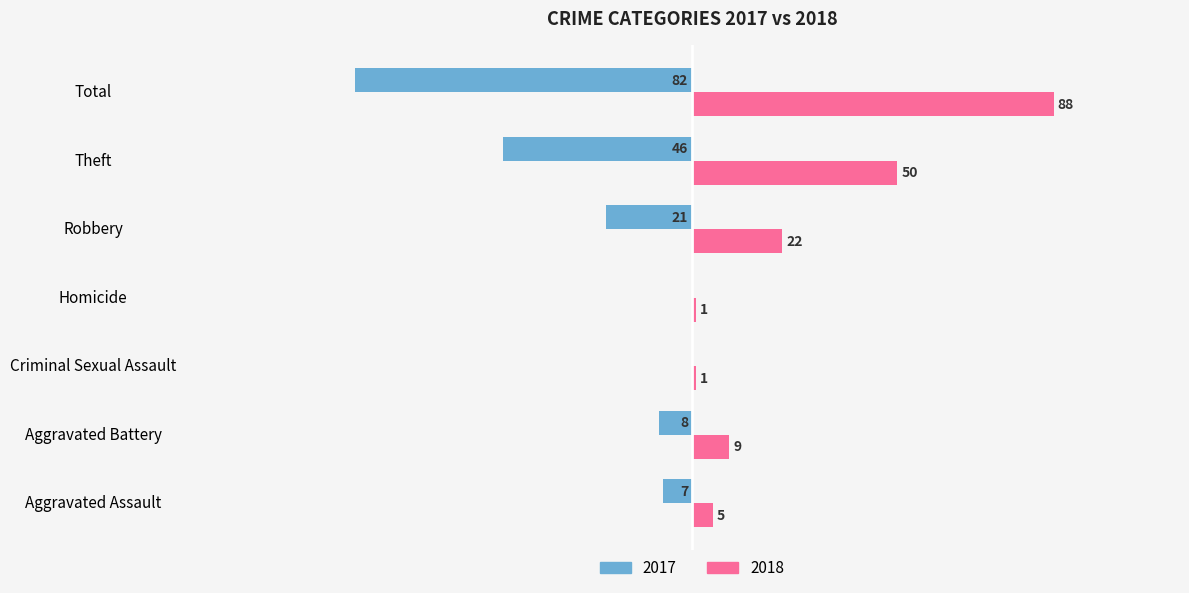

Where is 2018 nearest to the value 44?

Theft